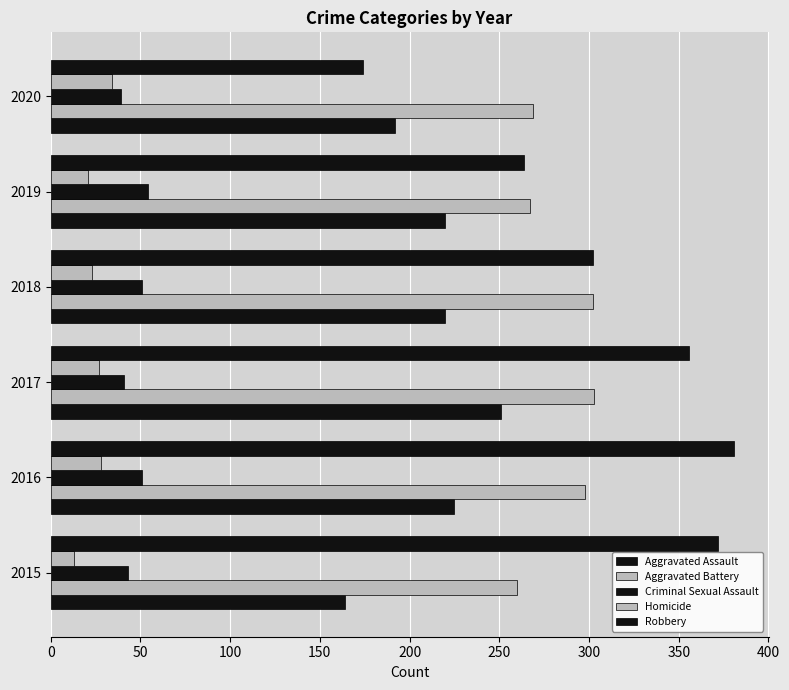

How many data points in Criminal Sexual Assault are less than 51?

3